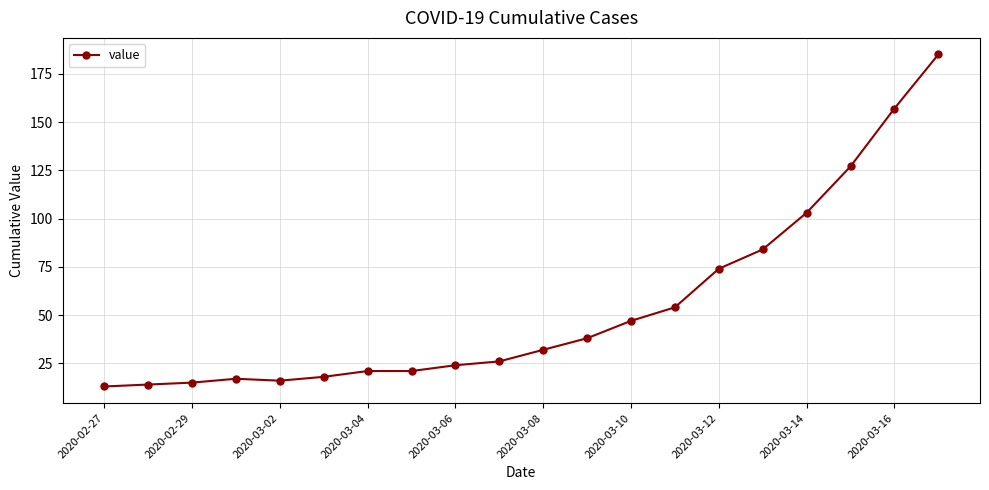

What is the minimum value shown in the chart?

13